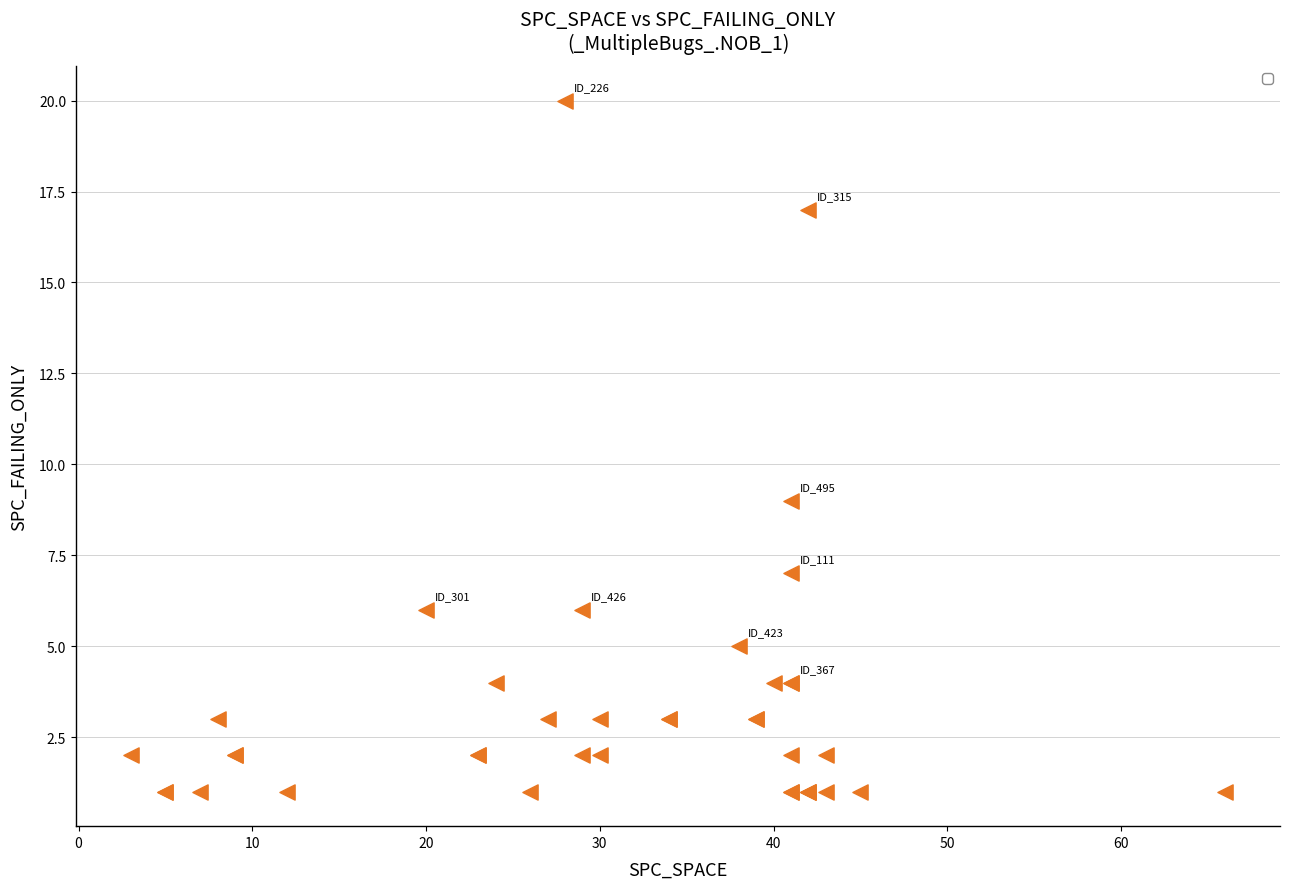

What Y value in the scatter plot is closest to 10?

9